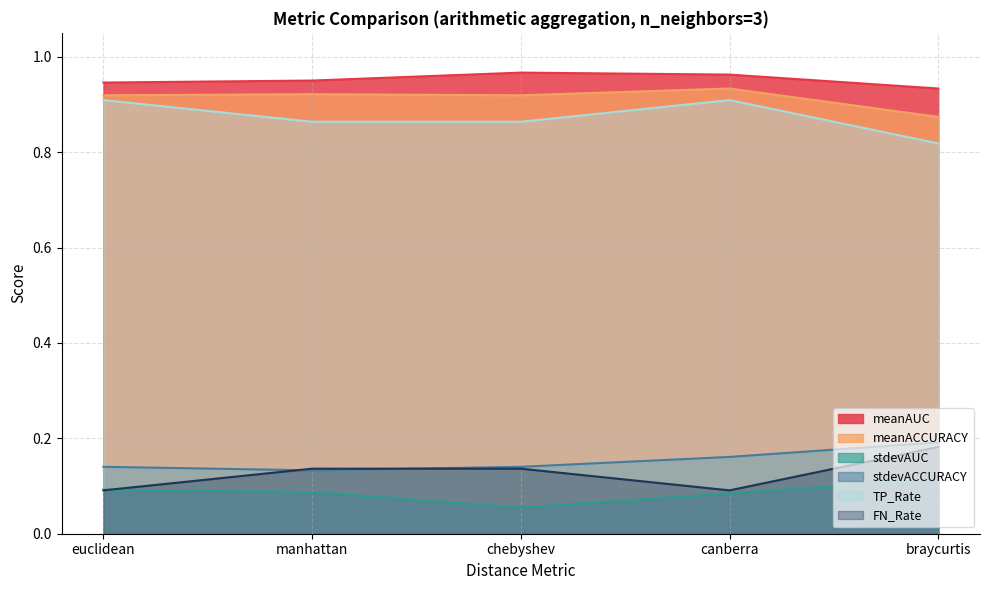

True or false: TP_Rate and stdevACCURACY cross at least once.

False